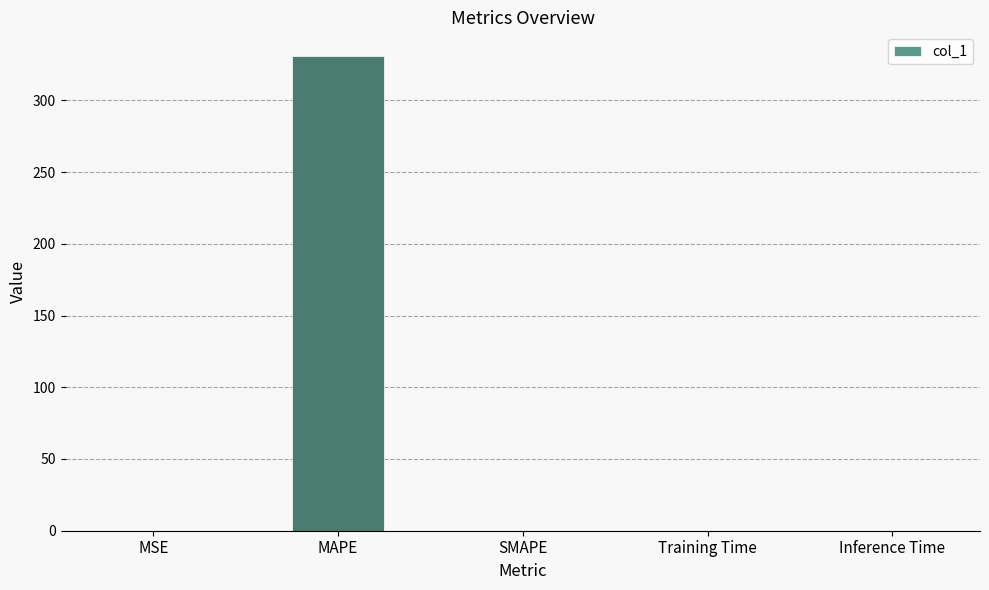

The value at Inference Time is 0.0. True or false?

True